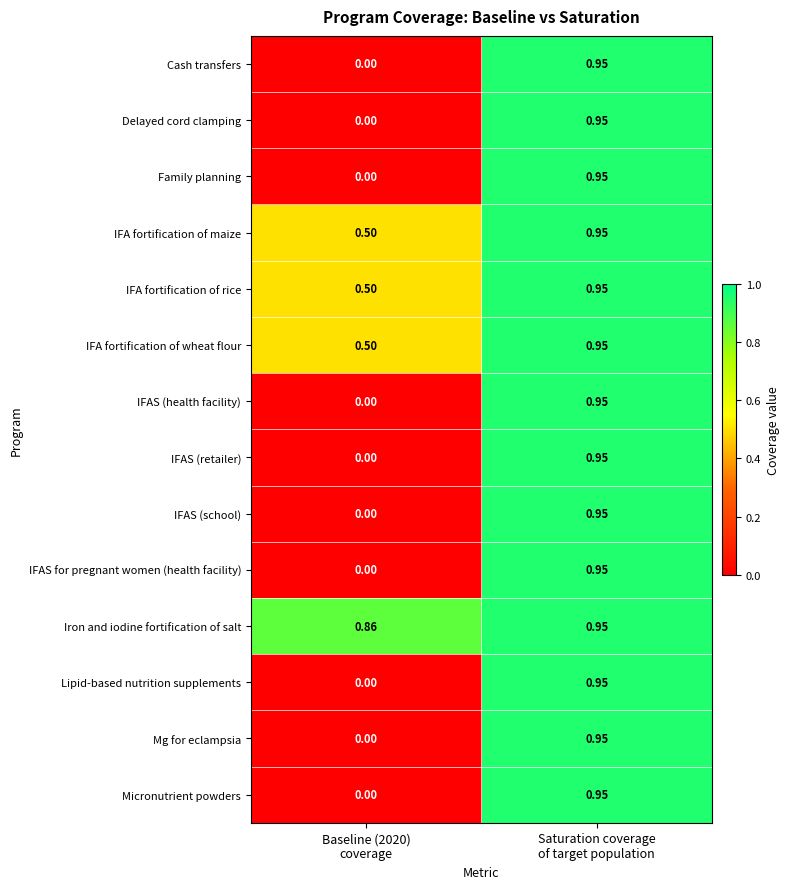

Which series has the largest total across all categories?

Iron and iodine fortification of salt